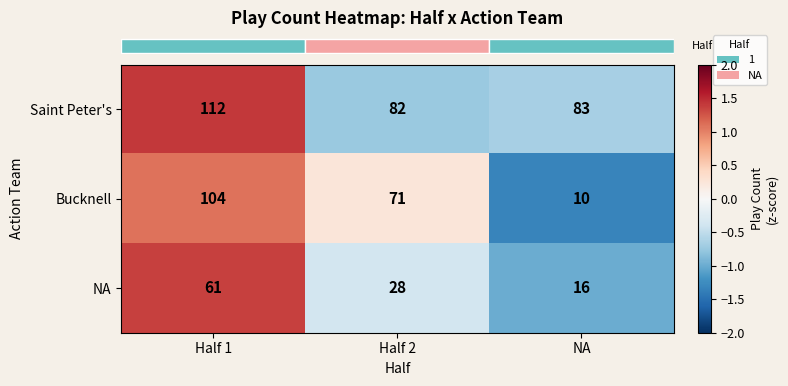

What is the total value across all series at Half 1?

277